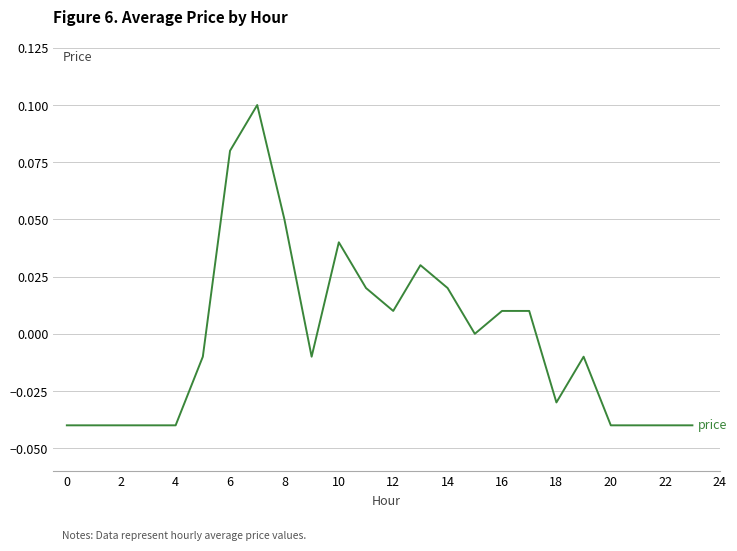

How many lines are shown in the chart?

1